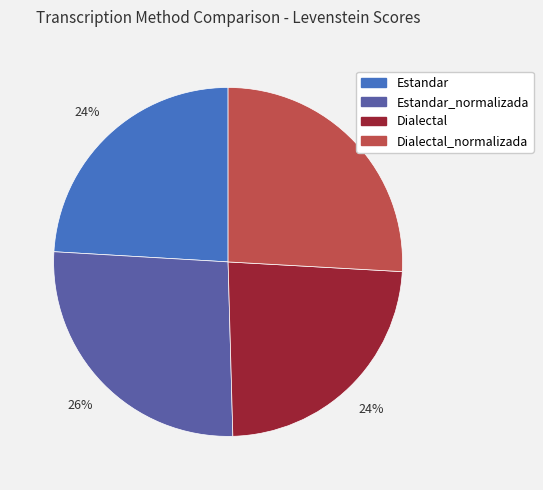

Is the sum of Dialectal_normalizada and Estandar_normalizada greater than half?

Yes